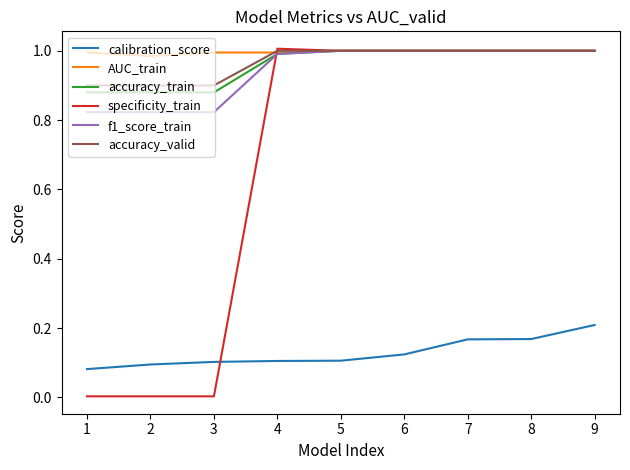

Is it true that AUC_train equals 1.0 at 5?

True